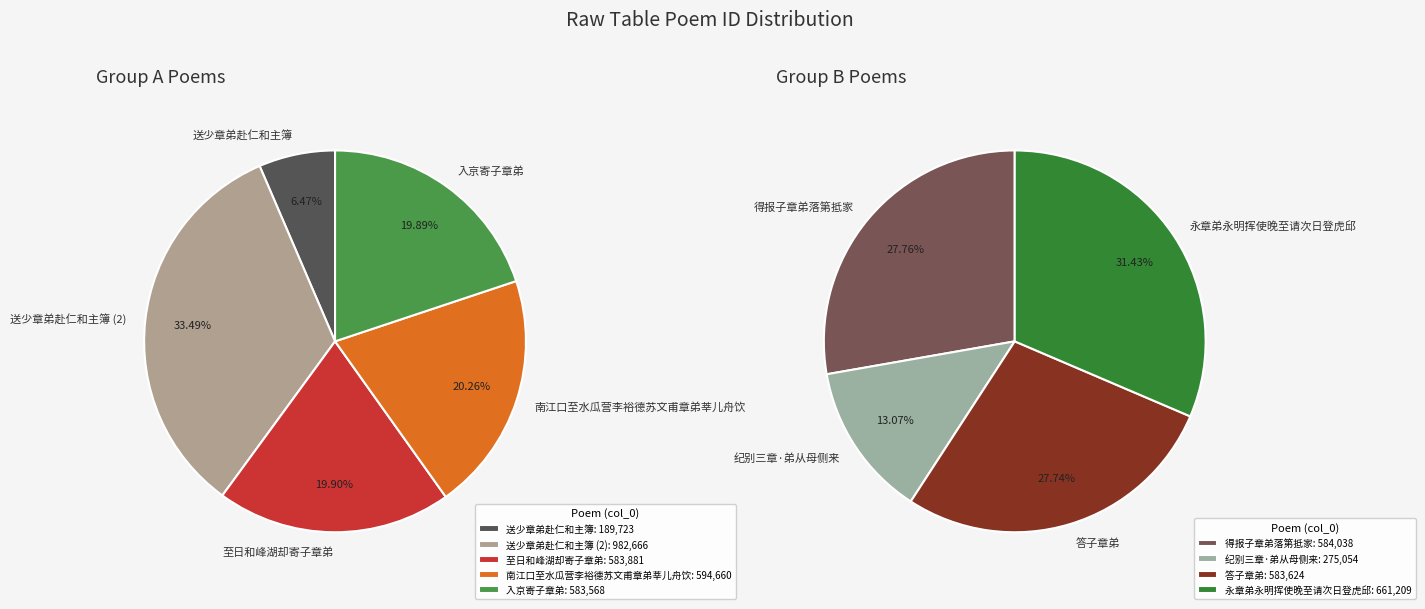

Between 纪别三章·弟从母侧来 and 永章弟永明挥使晚至请次日登虎邱, which is larger?

永章弟永明挥使晚至请次日登虎邱